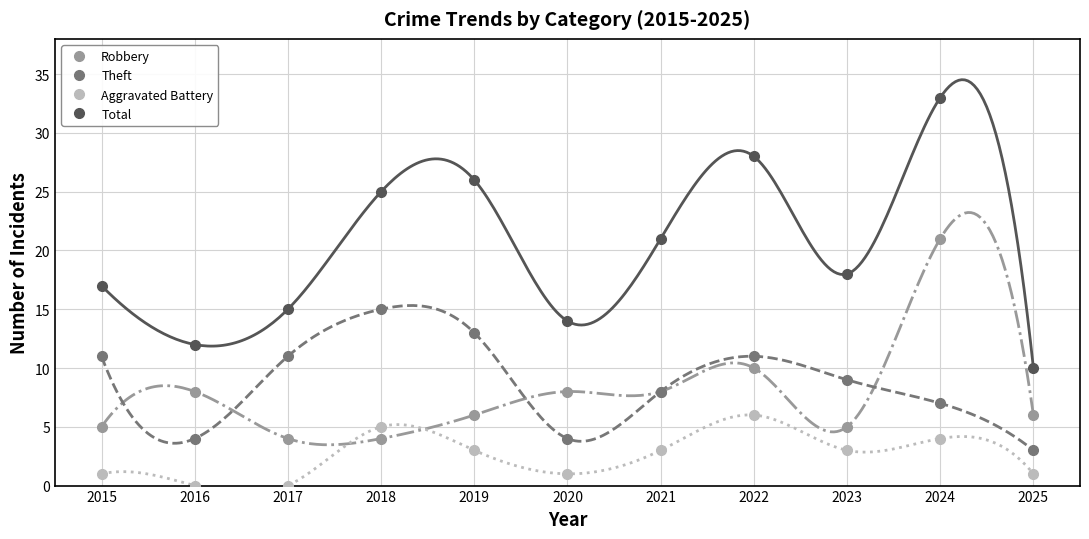

True or false: Total and Robbery cross at least once.

False